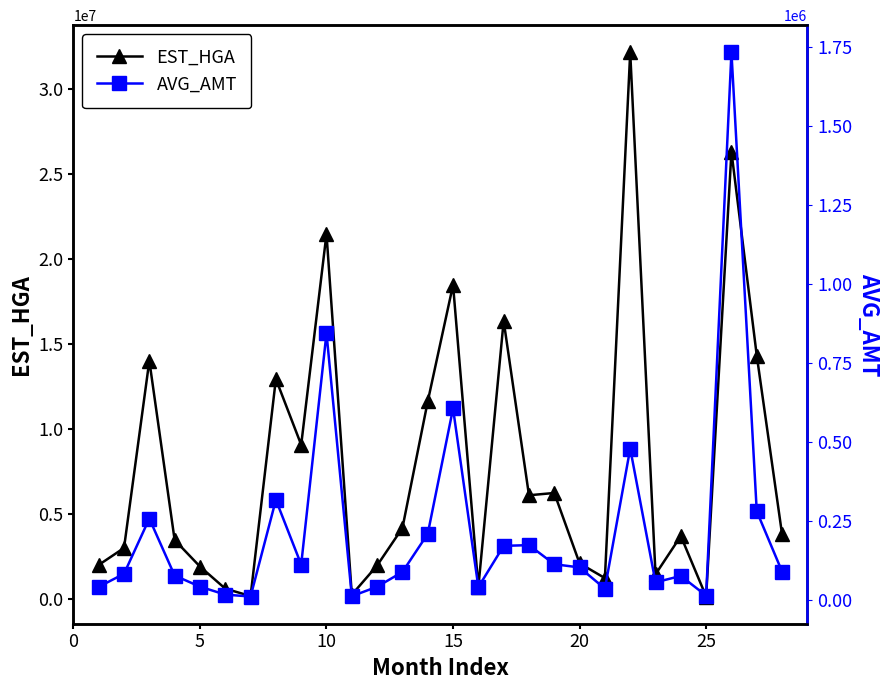

How many data points in EST_HGA are above 3808985?

13